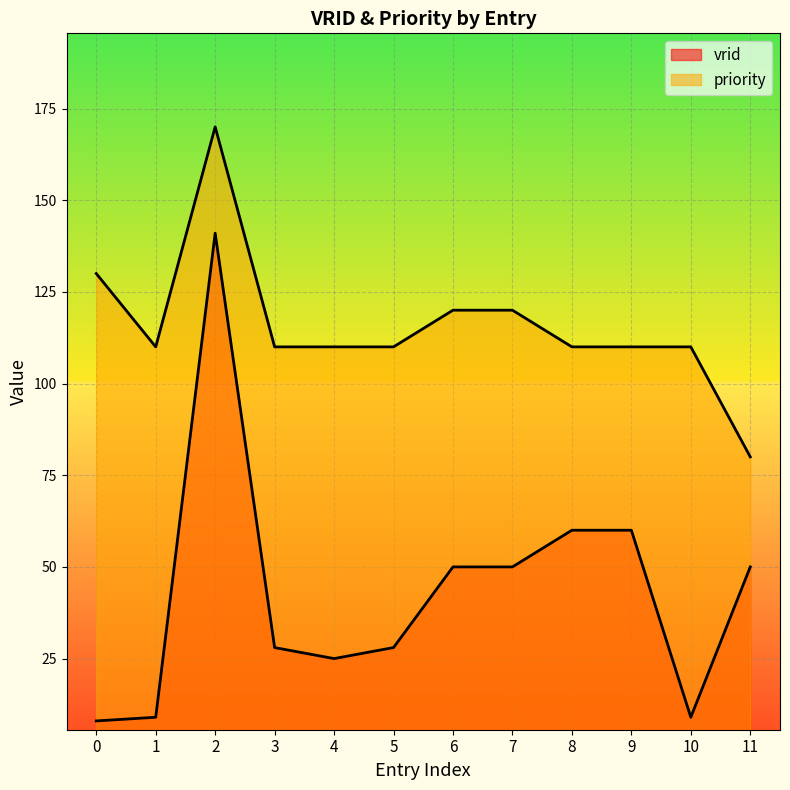

What is the minimum value shown in the chart?

8